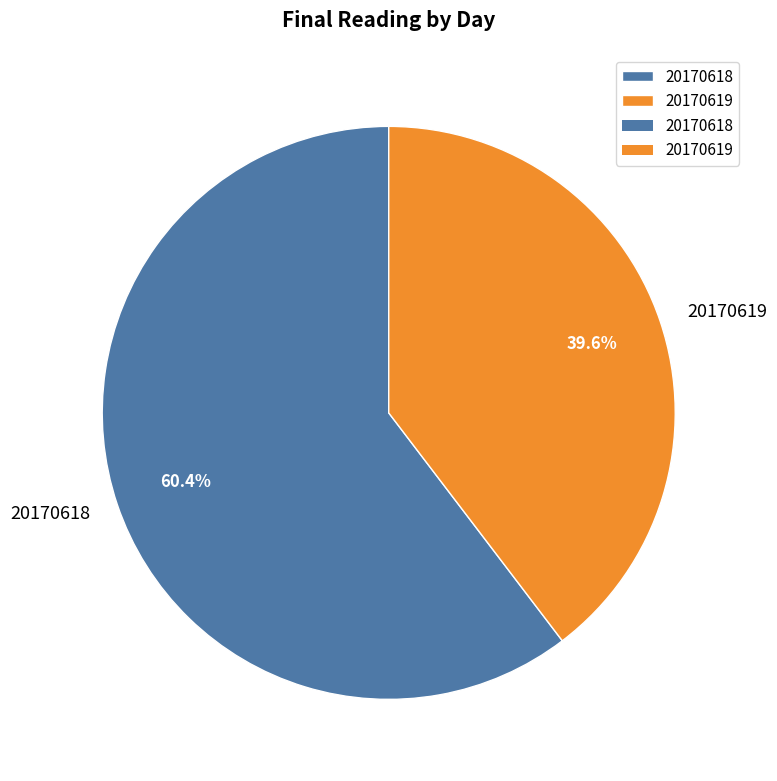

What is the total percentage of 20170618 and 20170619?

100.0%